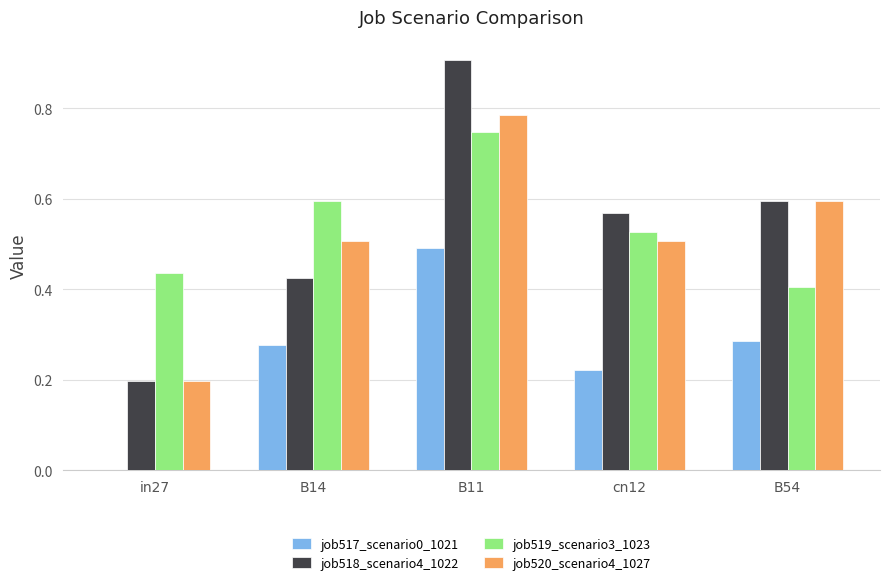

True or false: job518_scenario4_1022 has a value of 0.6 at cn12.

True